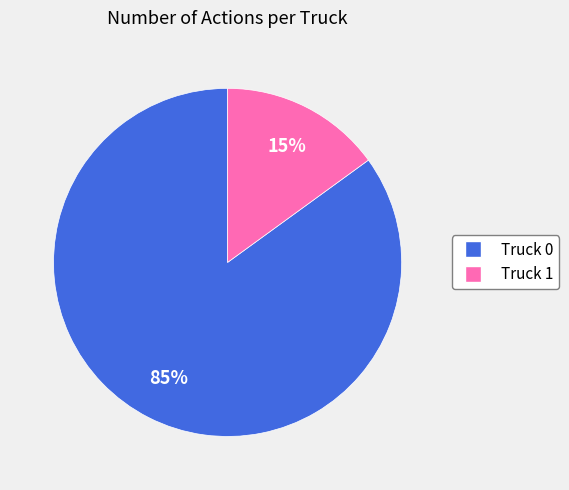

To the nearest percent, what portion does Truck 0 represent?

85%